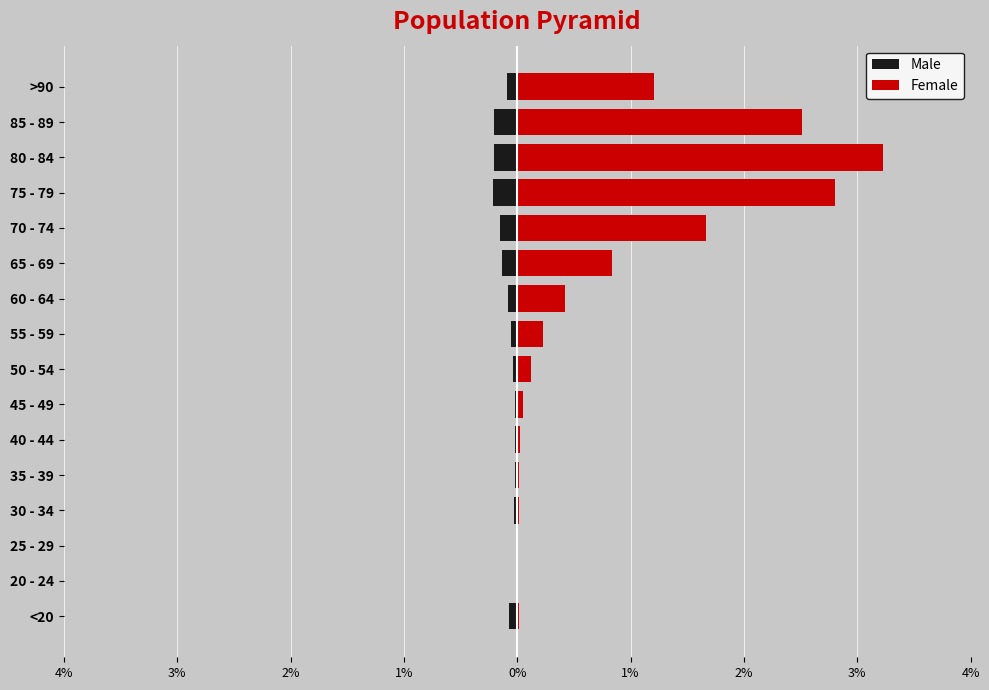

Is it true that Female equals 0.0 at 35 - 39?

False